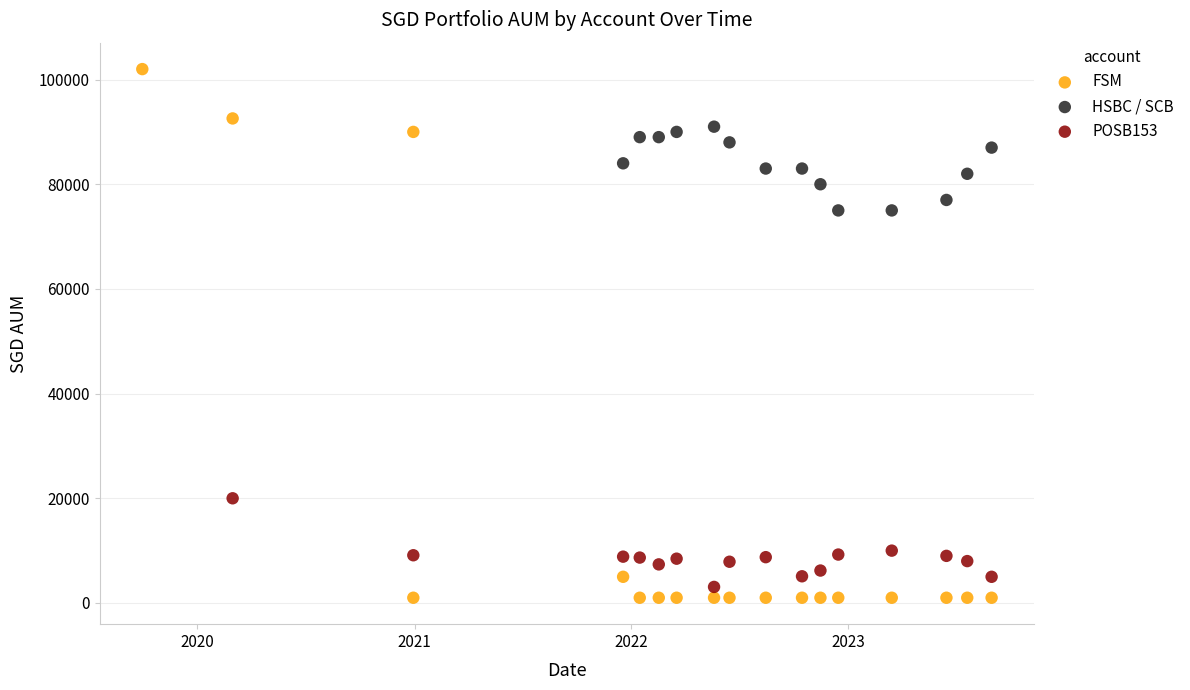

Which series has the largest Y range (max minus min)?

FSM